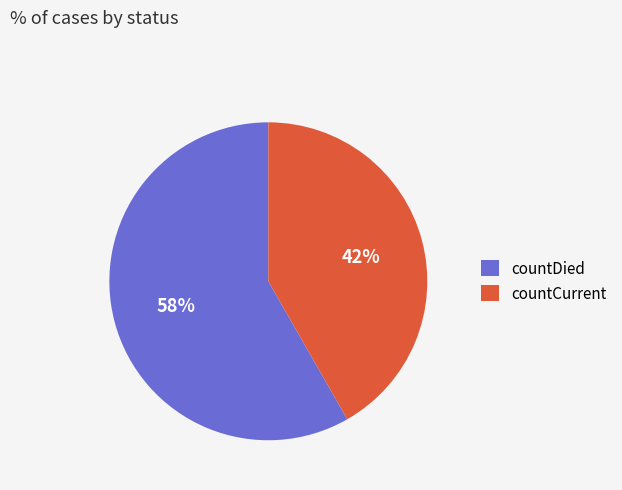

What is the smallest slice in the pie chart?

countCurrent